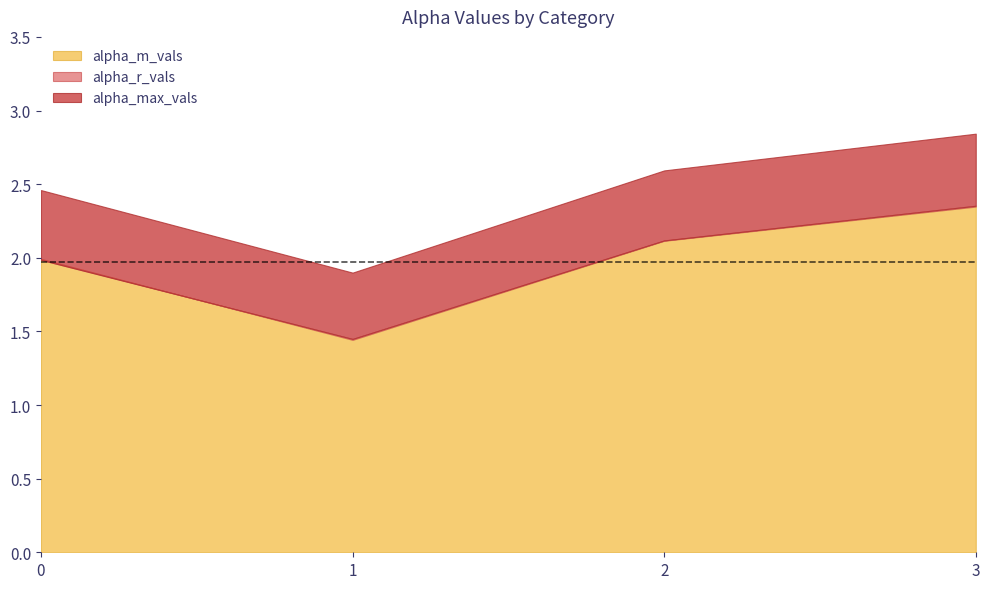

Count the number of data series in this chart.

3